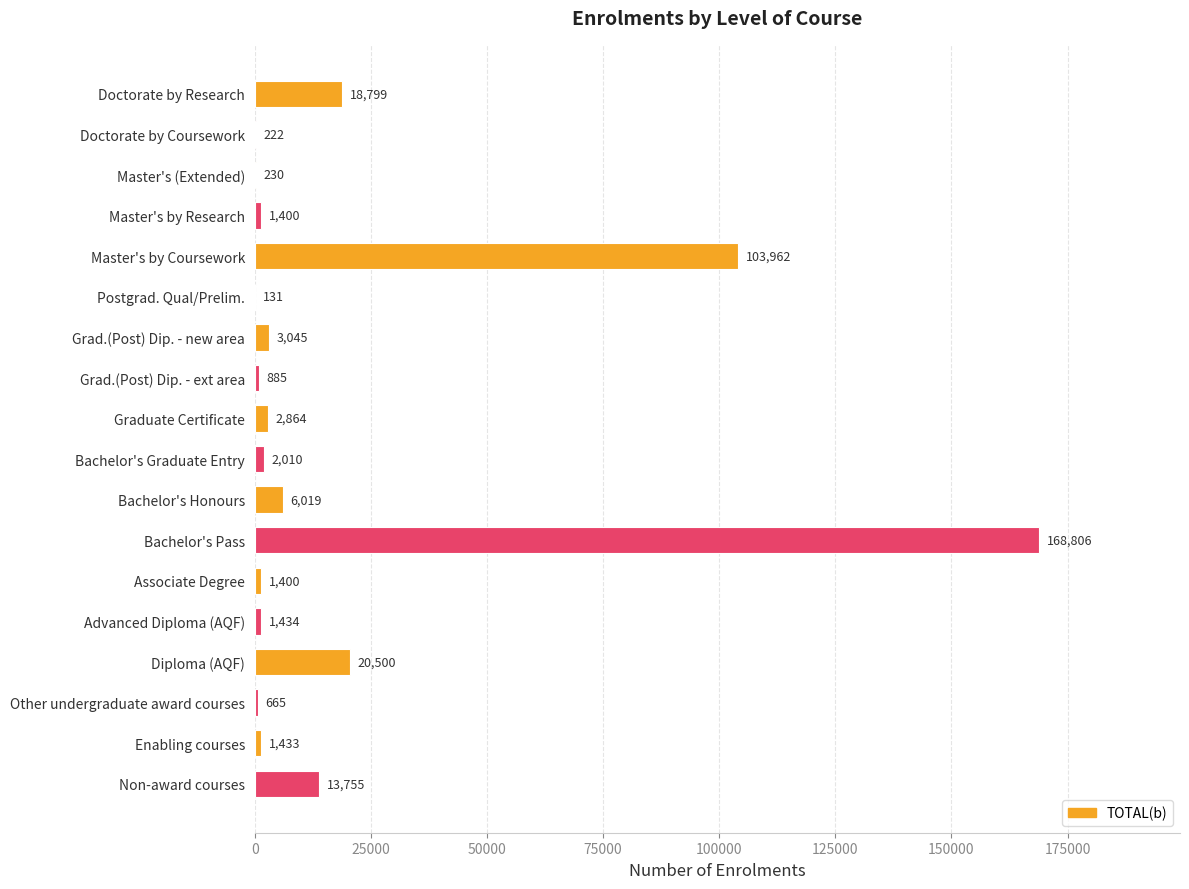

What is the greatest value displayed?

168806